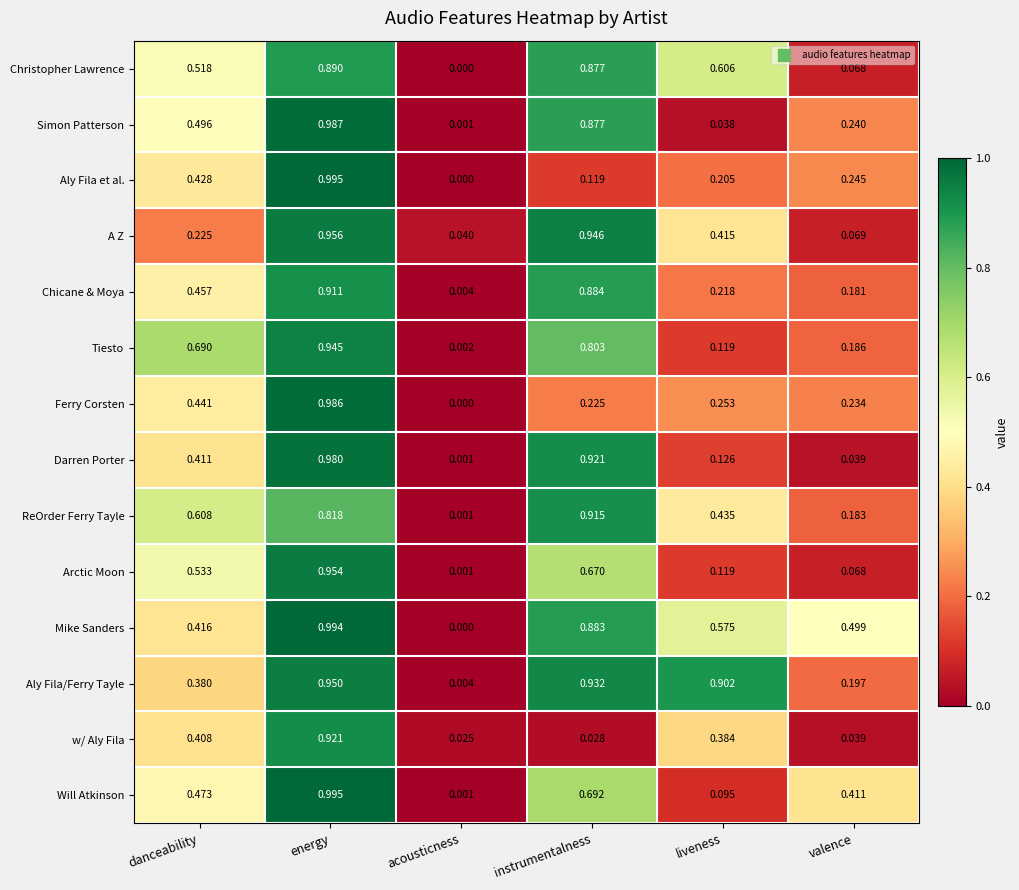

How many categories are shown in the chart?

6